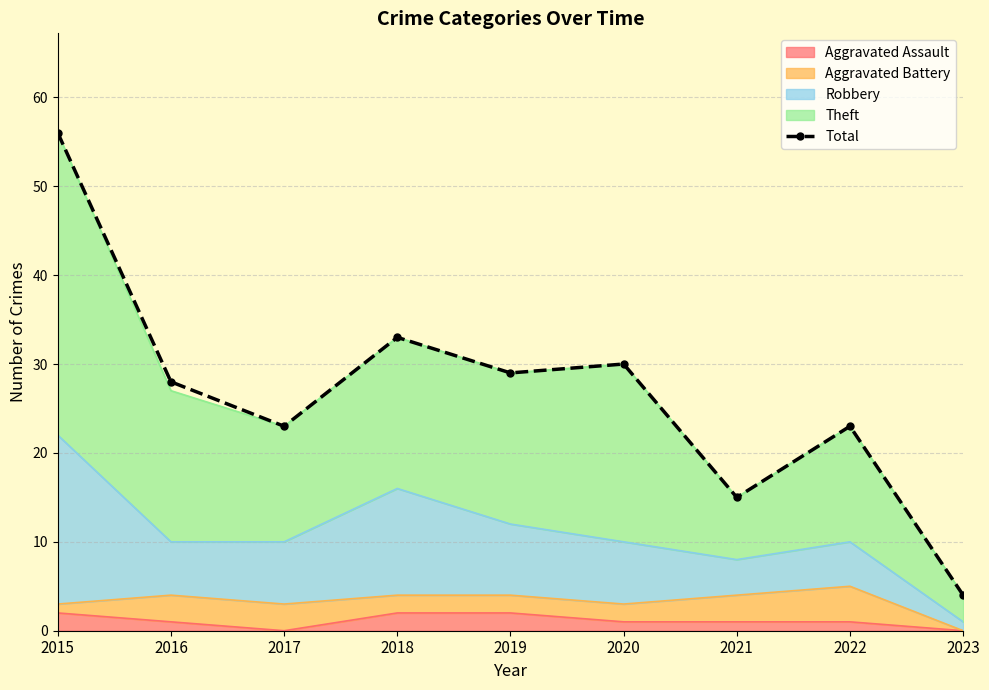

Reading left to right, what are all the values shown in this chart?

56	28	23	33	29	30	15	23	4